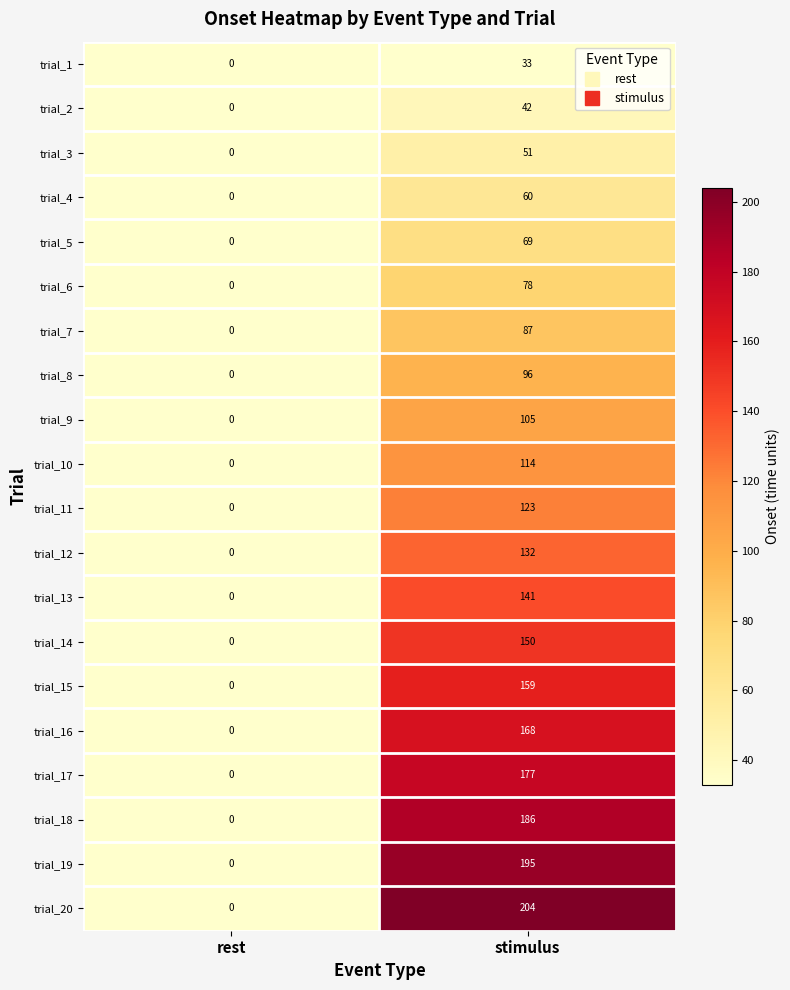

Which series has the largest total across all categories?

trial_20